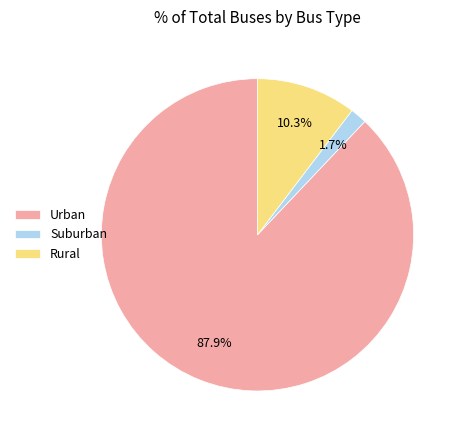

Which category has the smallest portion of the pie?

Suburban